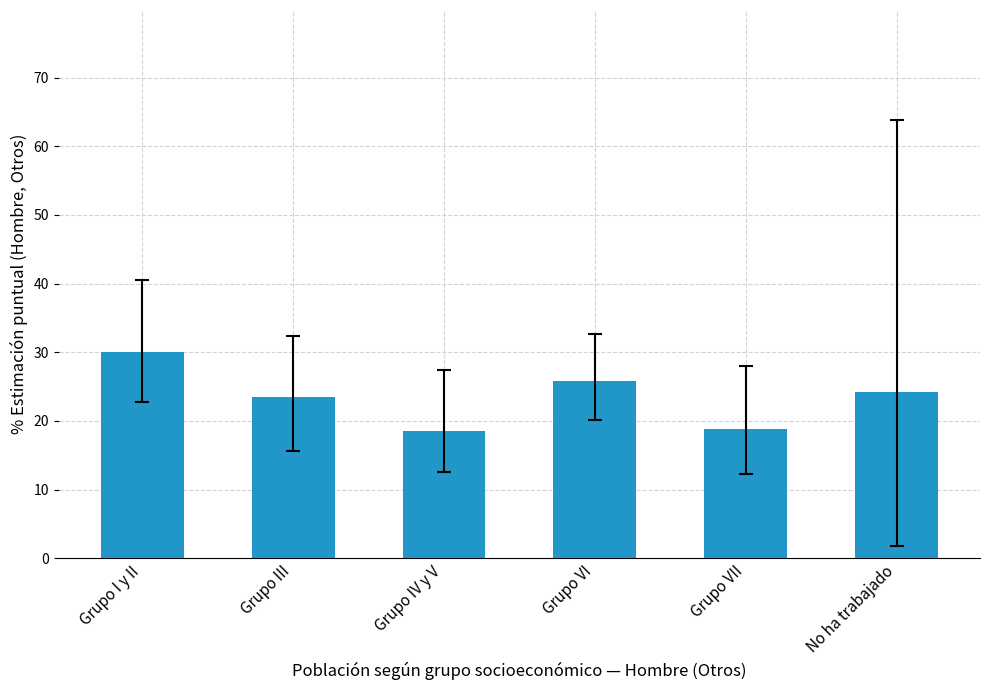

What is the value of the 5th bar from the left?

18.8